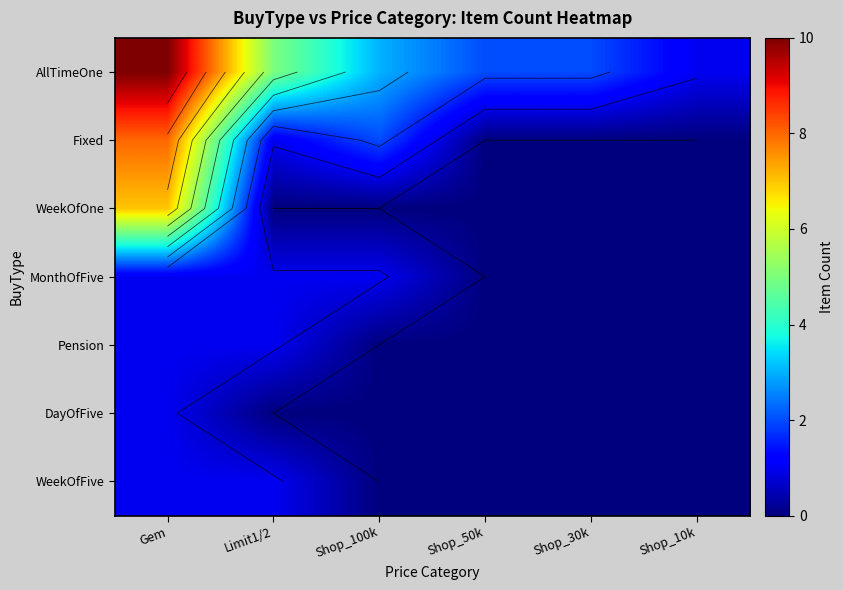

The Fixed series shows -4 at Shop_50k. True or false?

False